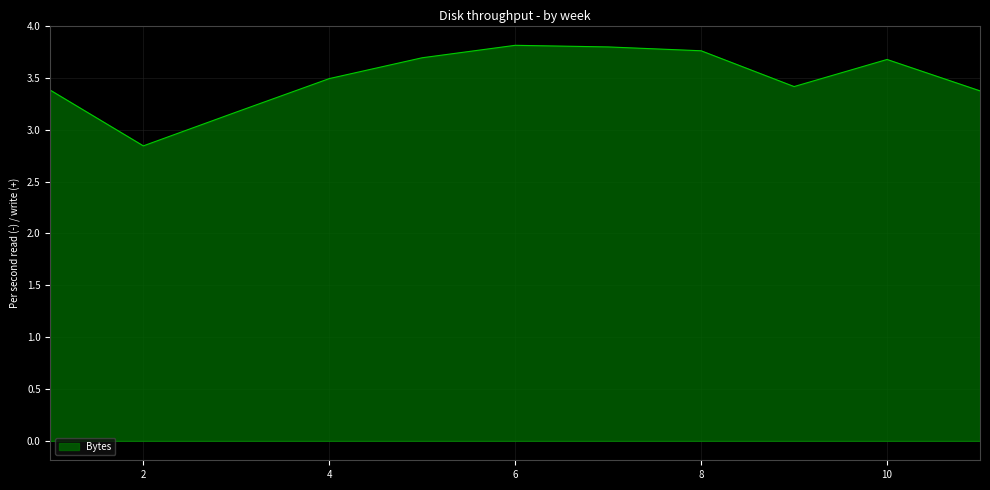

What is the average value?

3.5